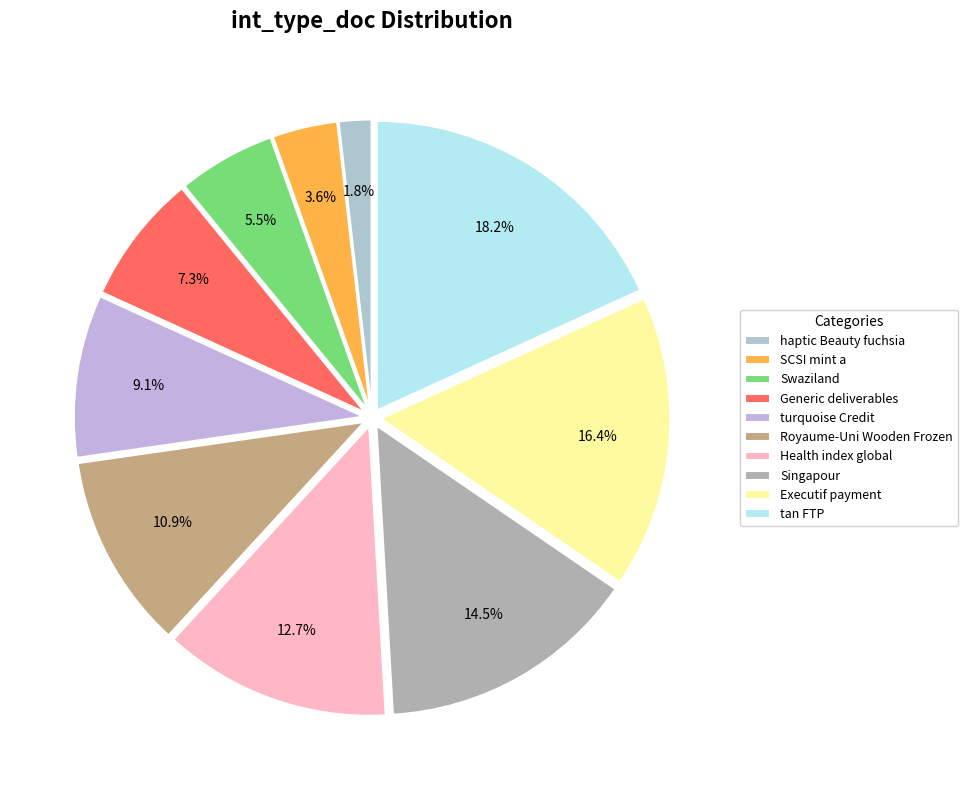

True or false: Generic deliverables accounts for 22% of the total.

False